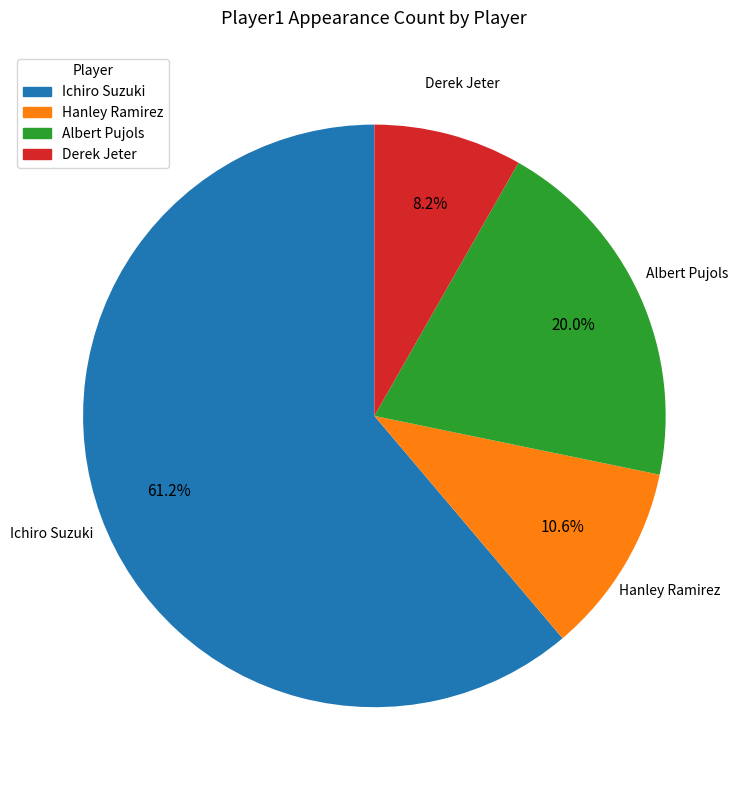

What is the ratio of the value at Ichiro Suzuki to the value at Hanley Ramirez?

5.8